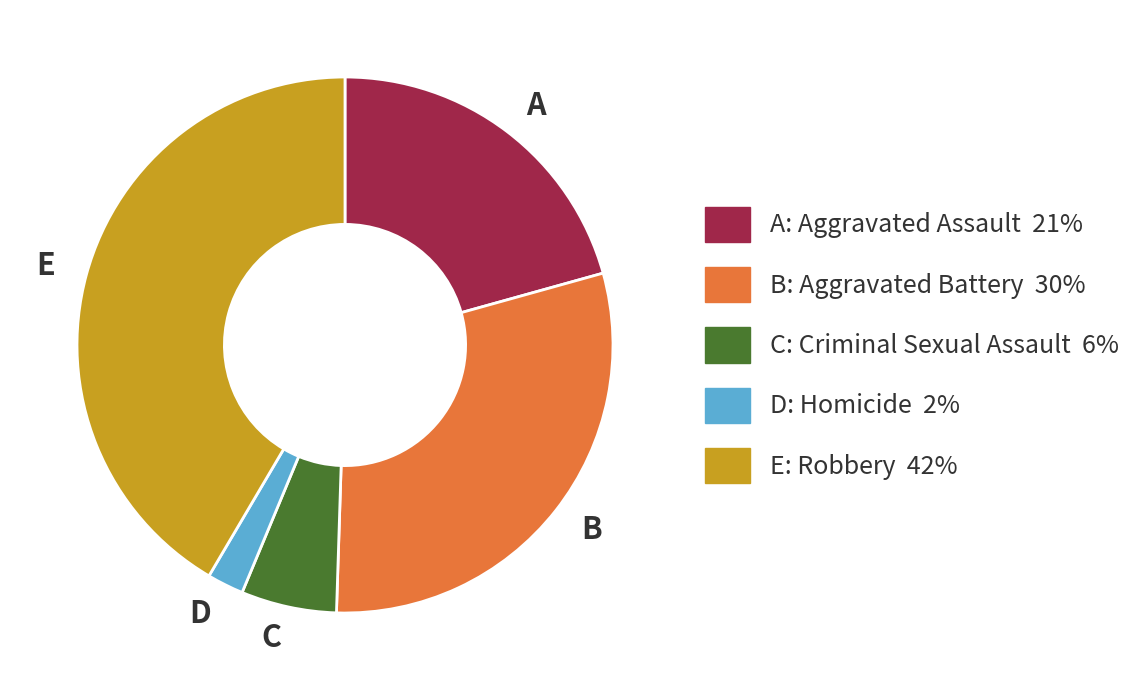

Which has a higher value, D or A?

A